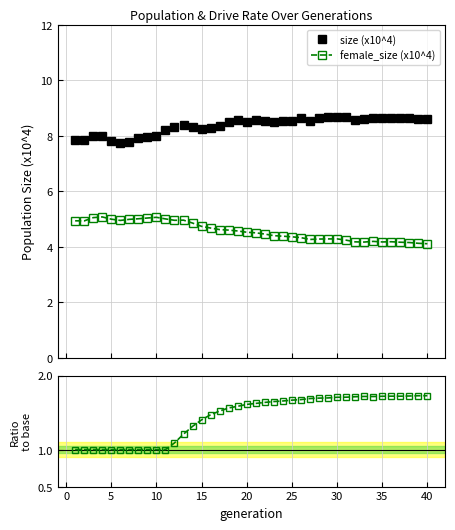

What is the sum of all size (x10^4) values?

334.4